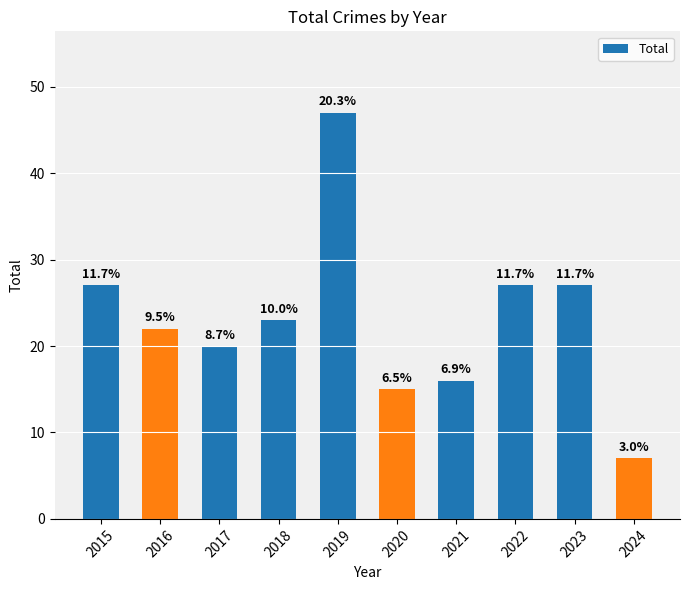

Are the bars horizontal?

No